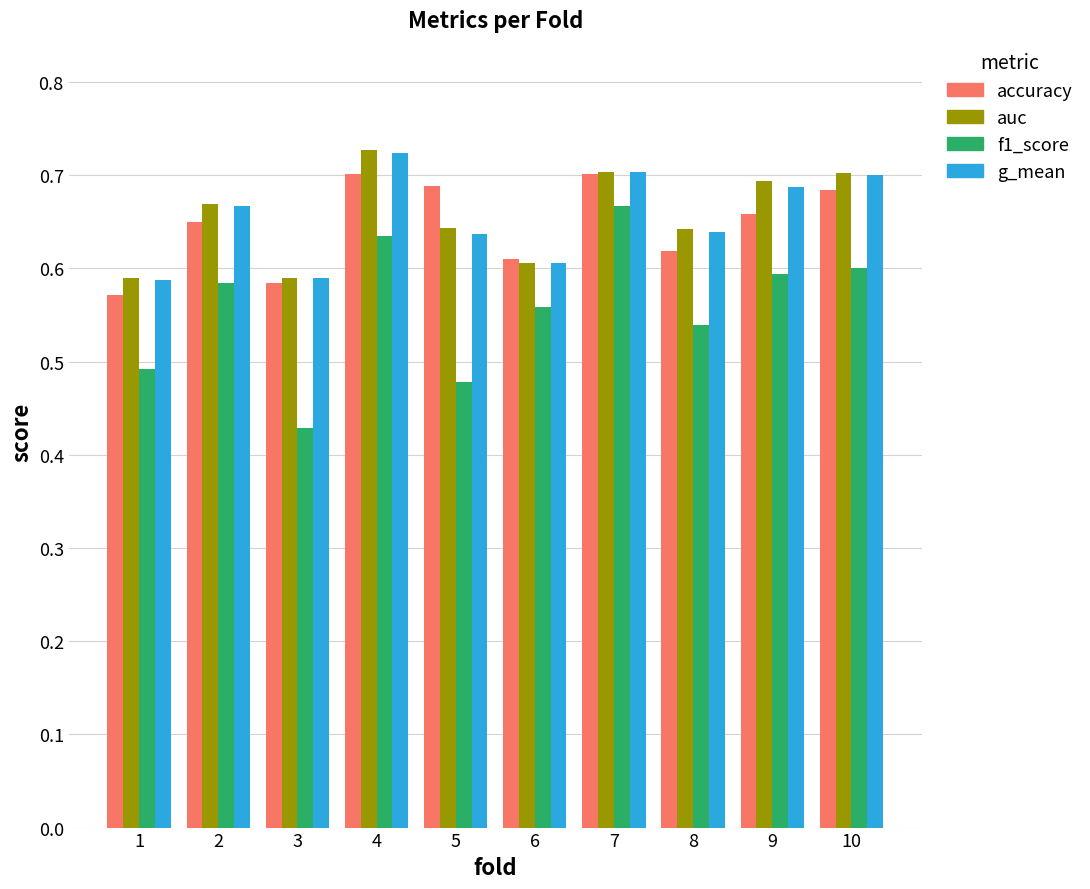

Which category has the lowest value across all series?

3